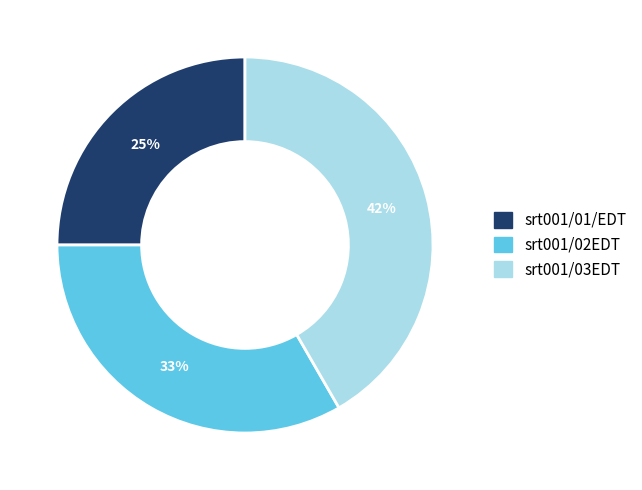

Is there any slice that represents more than half of the pie?

No